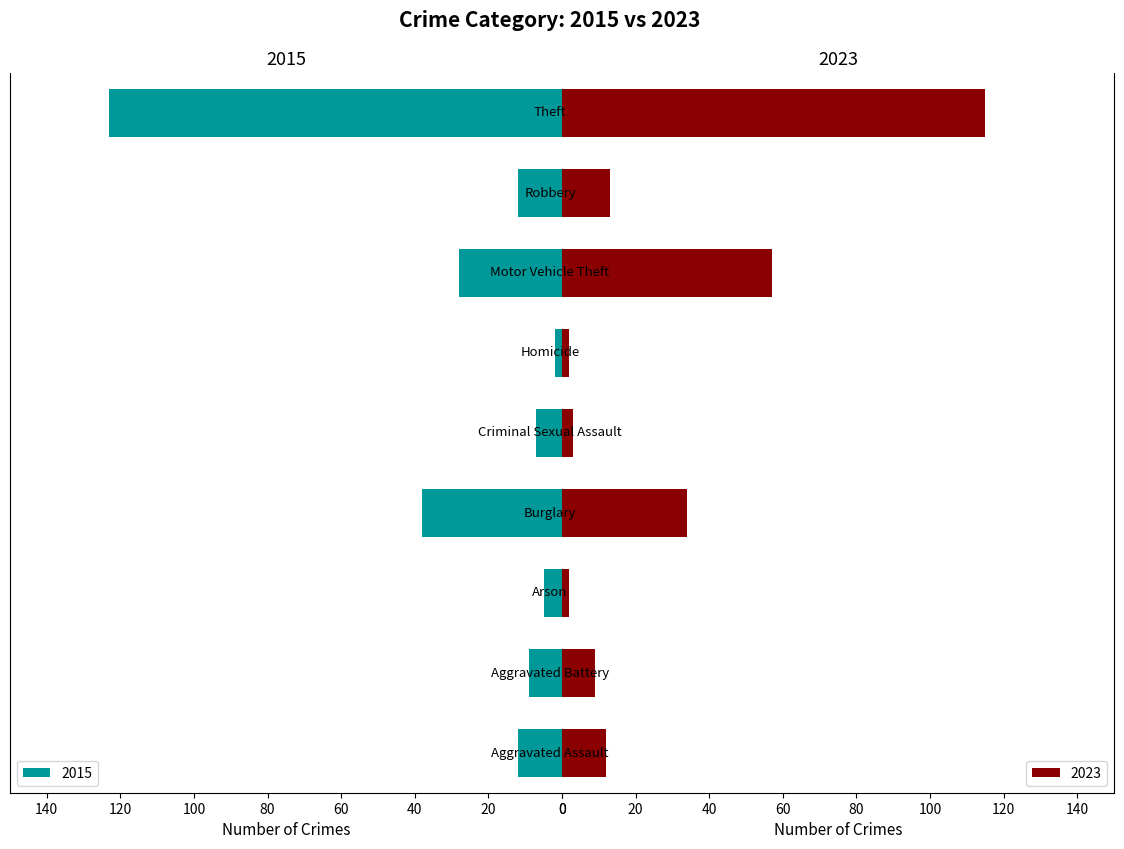

Is it true that 2023 equals 8 at Aggravated Assault?

False